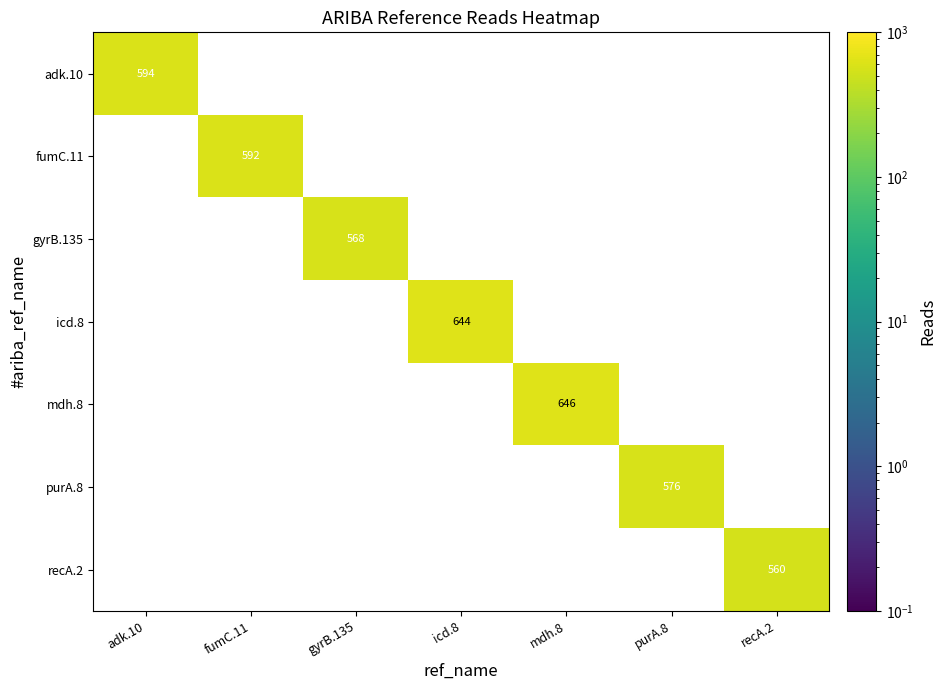

True or false: mdh.8 has a value of 646 at mdh.8.

True